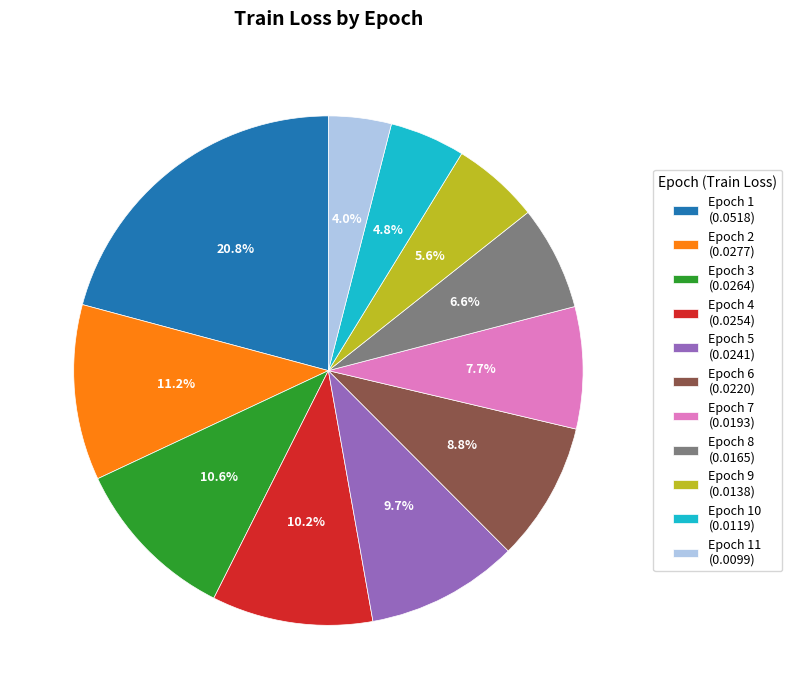

How much of the chart is everything except Epoch 7 (0.0193)?

92.3%